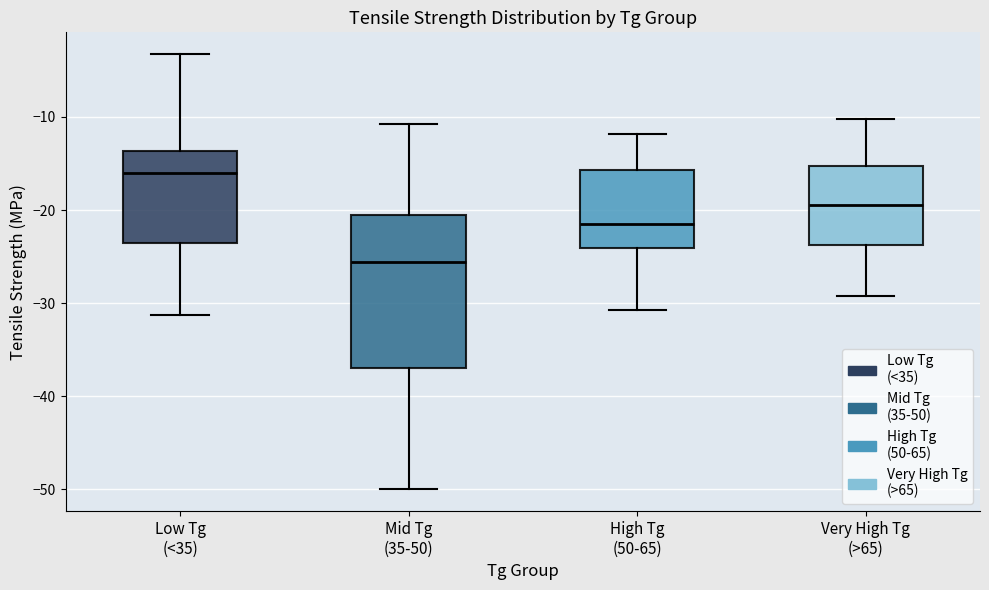

Comparing the boxes themselves (not the whiskers), which one is the tallest?

Mid Tg (35-50)